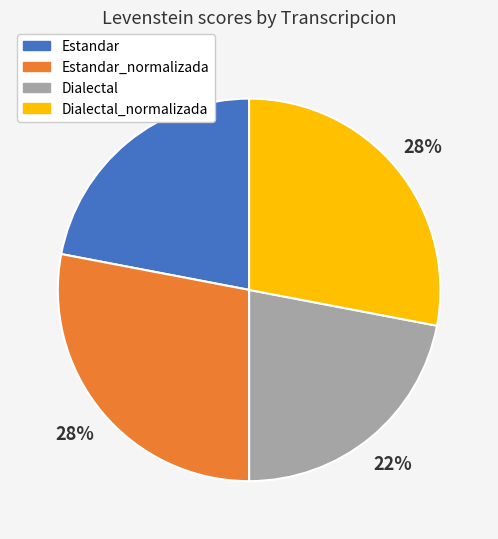

True or false: Estandar accounts for 22% of the total.

True